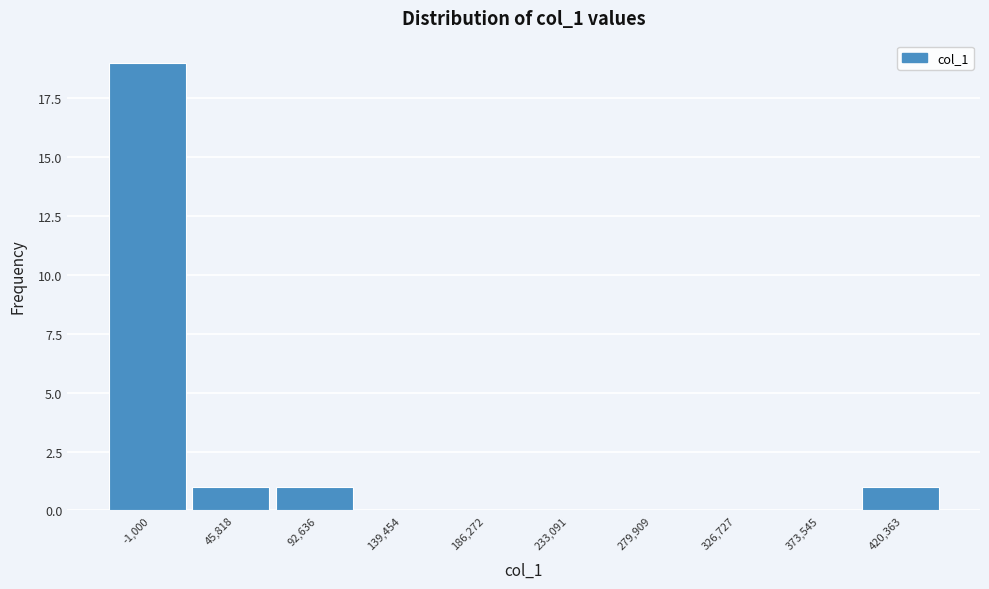

Reading left to right, what are all the values shown in this chart?

-1,000=19	45,818=1	92,636=1	139,454=0	186,272=0	233,091=0	279,909=0	326,727=0	373,545=0	420,363=1